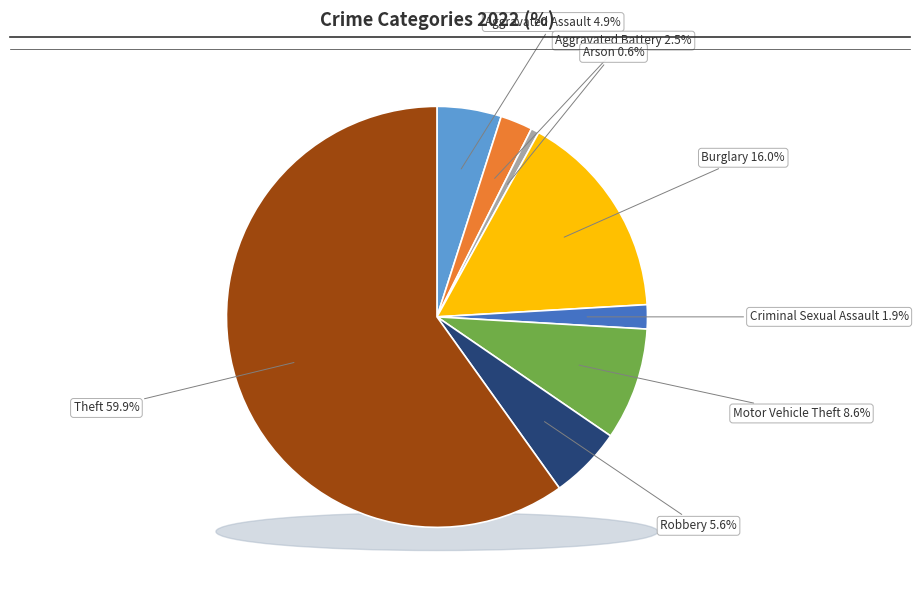

Does Theft represent more than half of the total?

Yes